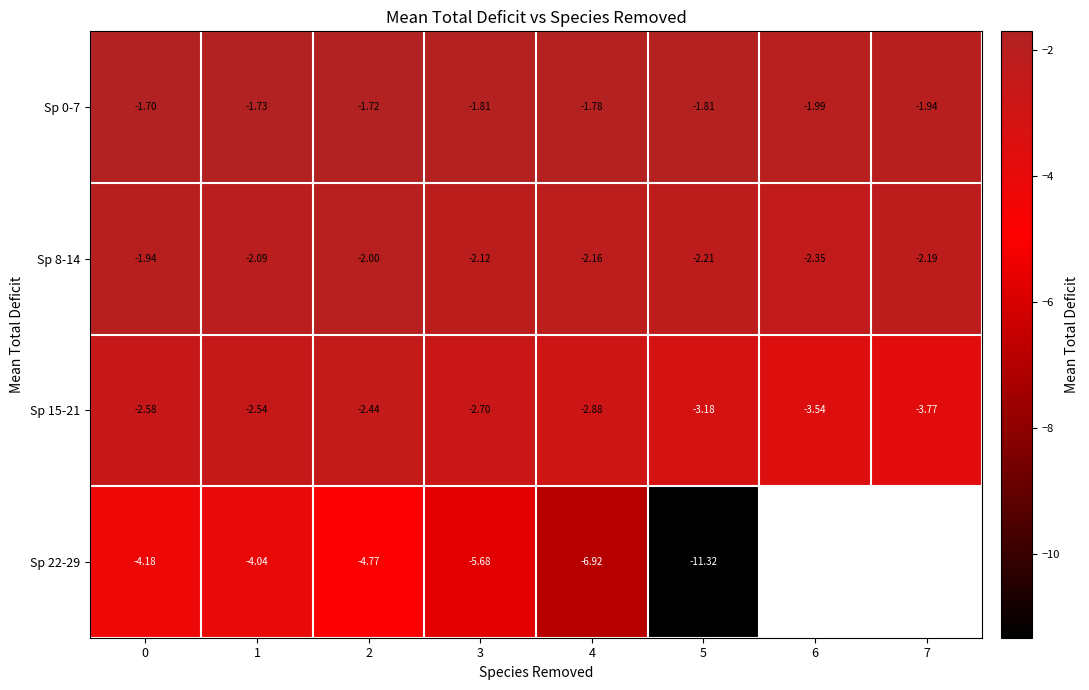

True or false: Sp 22-29 has a value of -4.2 at 0.

True